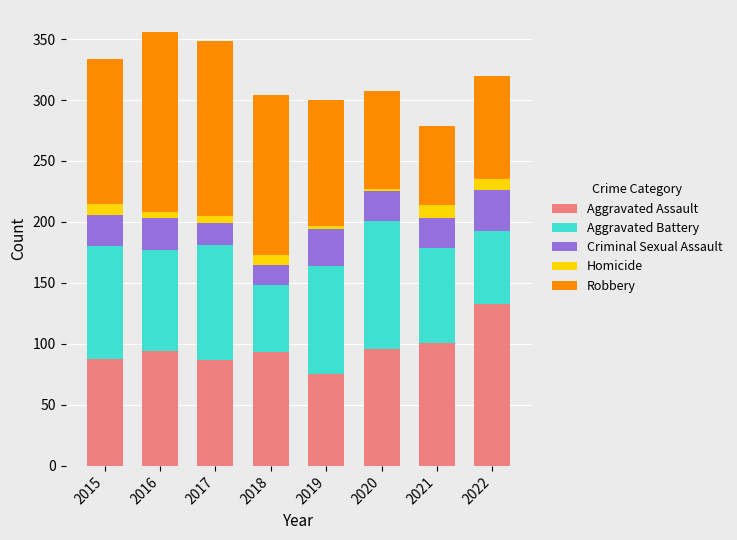

What is the average value of the Aggravated Assault series?

96